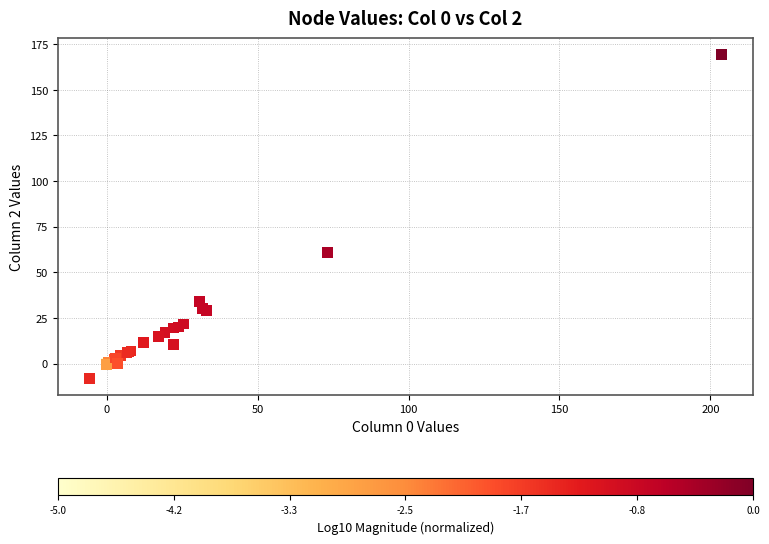

What Y value in the scatter plot is closest to 80?

60.7